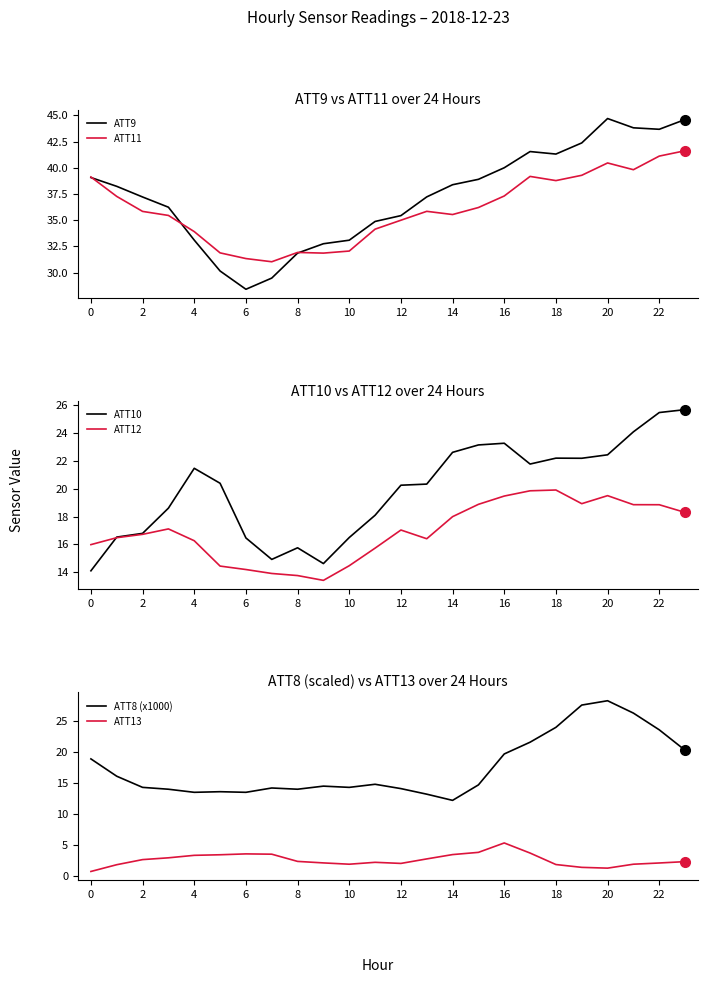

True or false: ATT12 and ATT13 intersect in this chart.

False